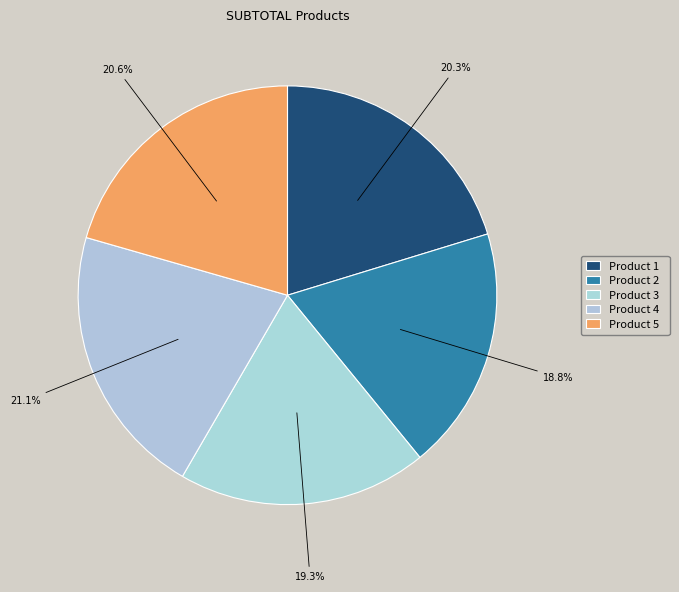

How many segments does this pie chart have?

5